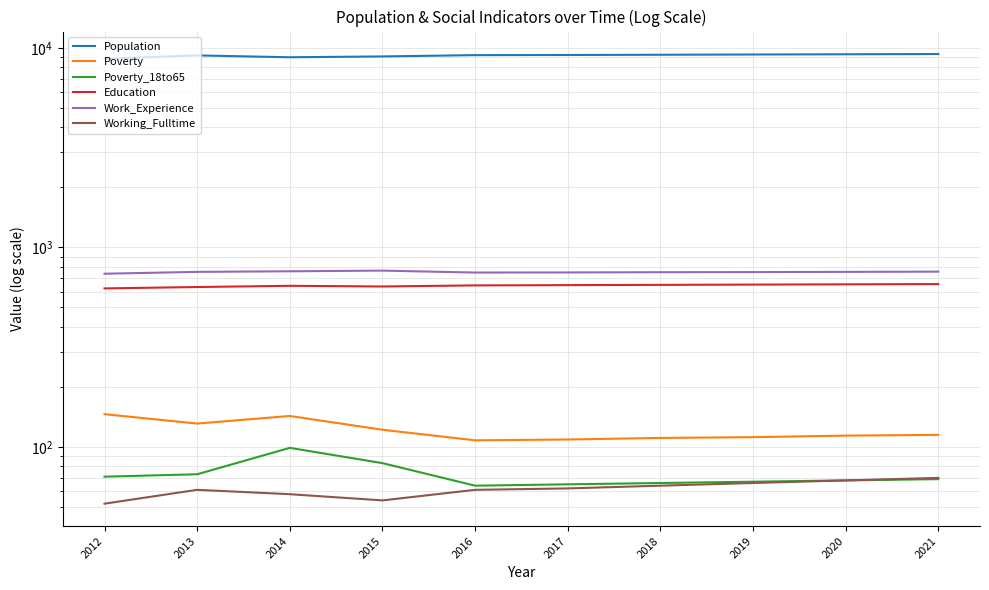

List the labels in order of Education value, smallest first.

2012, 2013, 2015, 2014, 2016, 2017, 2018, 2019, 2020, 2021